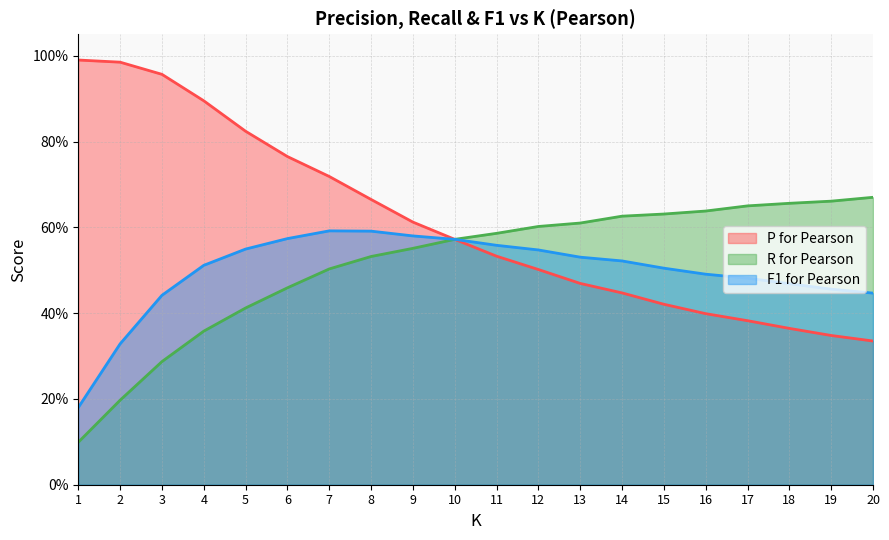

What is the sum of all P for Pearson values?

12.2